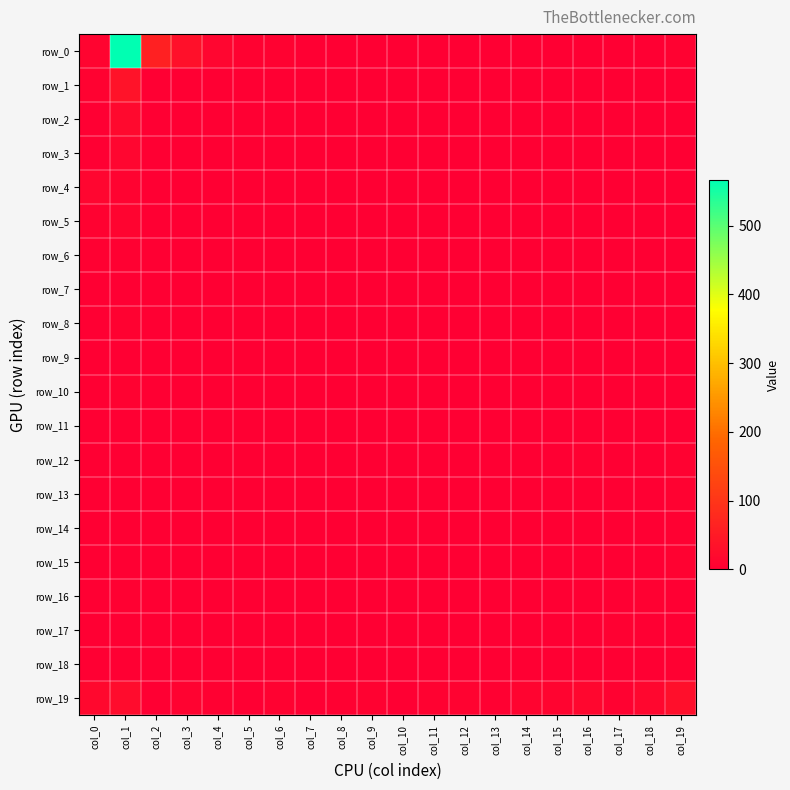

What is the total value across all series at col_18?

22